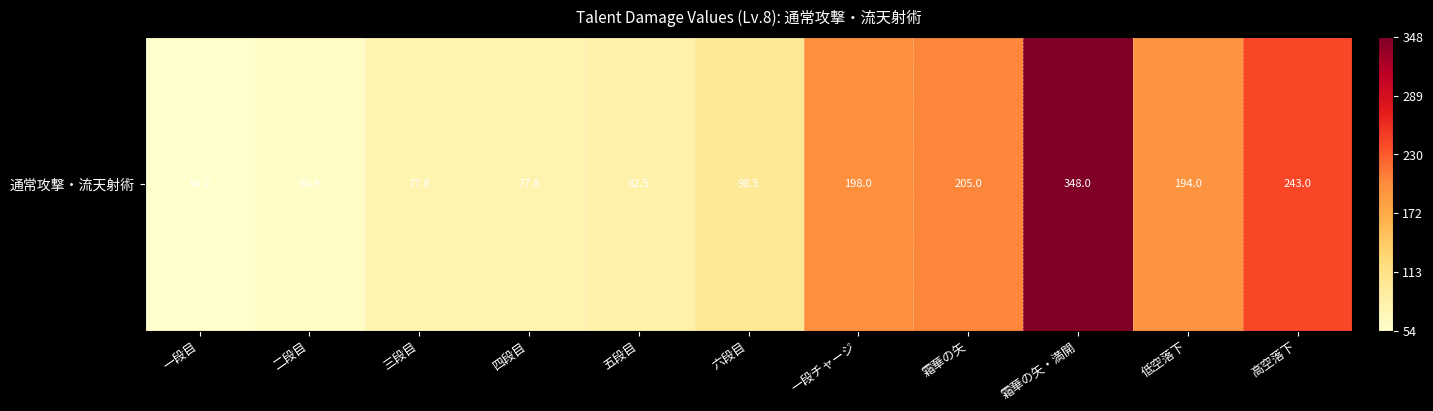

What is the sum of all values?

1639.7